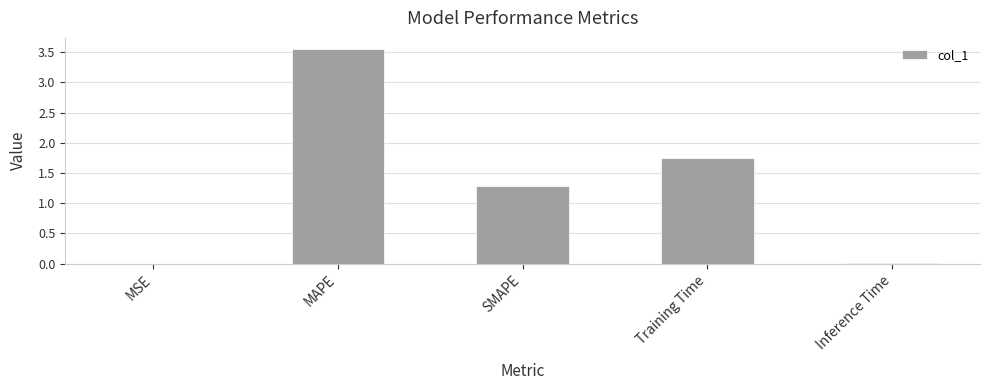

Are the bars horizontal?

No